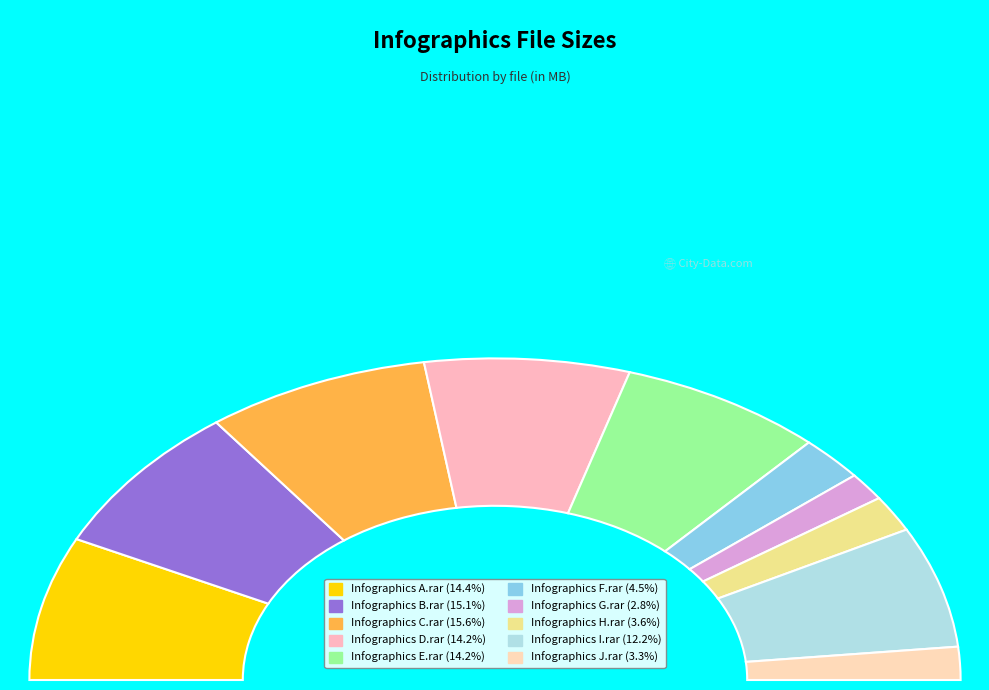

Which slice is the largest?

Infographics C.rar